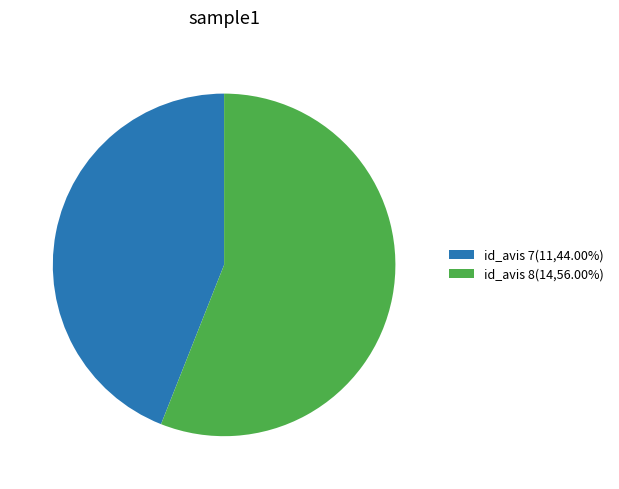

Does id_avis 8(14,56.00%) account for over 50% of the chart?

Yes